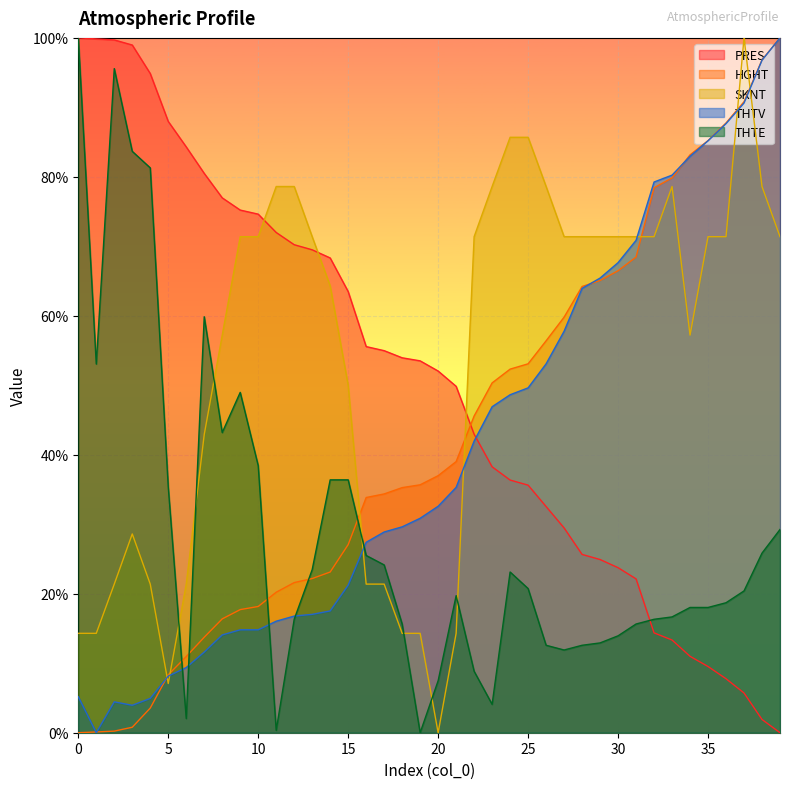

Is the value of THTV at 33 greater than the value of THTE at 10?

Yes